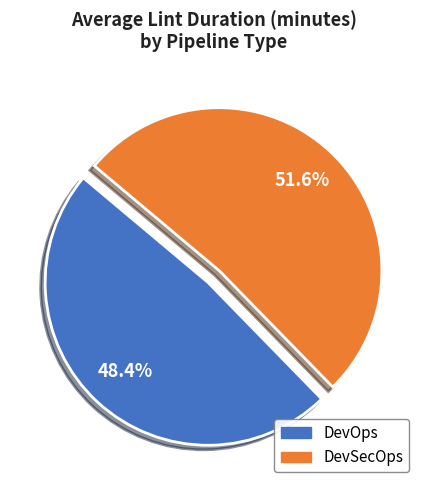

What is the ratio of the value at DevOps to the value at DevSecOps?

0.9